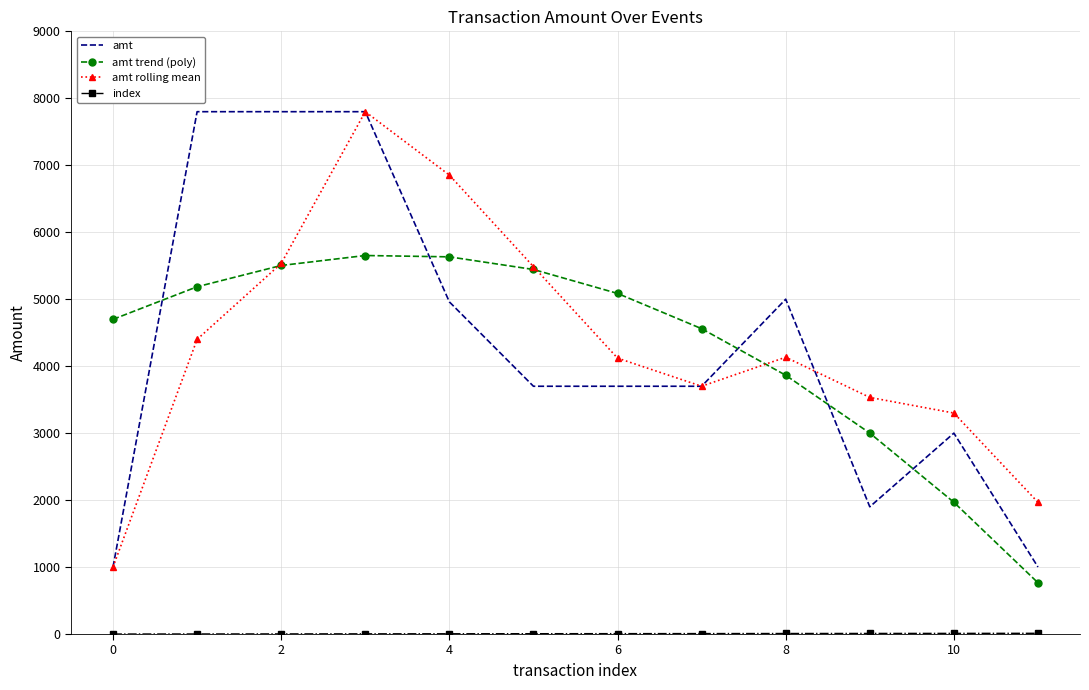

Which series ends up on top after the final intersection of amt trend (poly) and amt?

amt